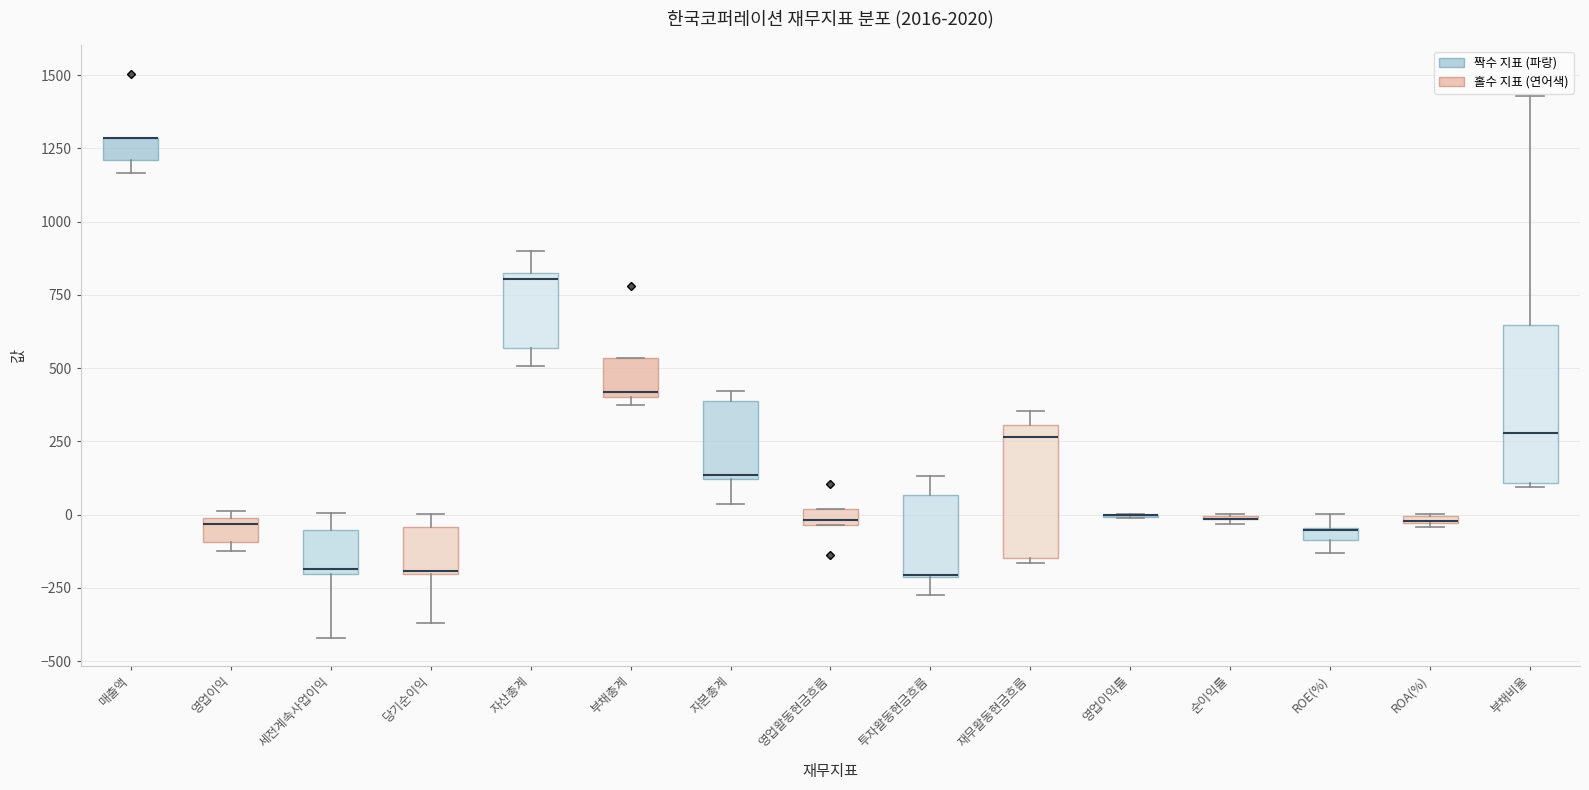

Where is the lower edge of the box for ROE(%) on the y-axis? The values are not printed on the chart, so give them approximately, as read against the axis.

-100